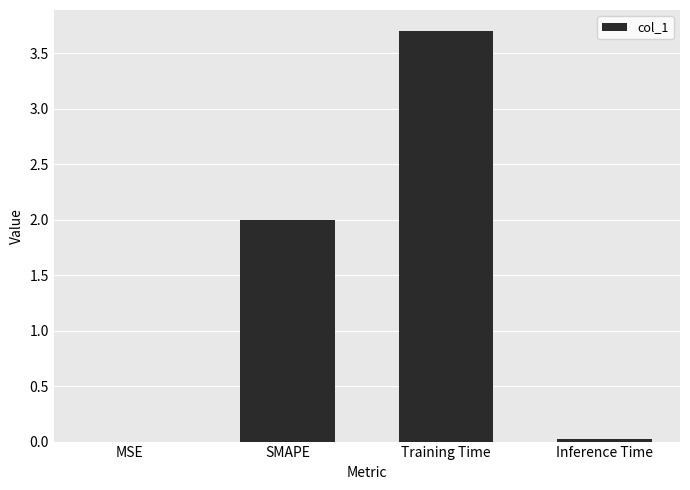

Which has a higher value, MSE or Training Time?

Training Time